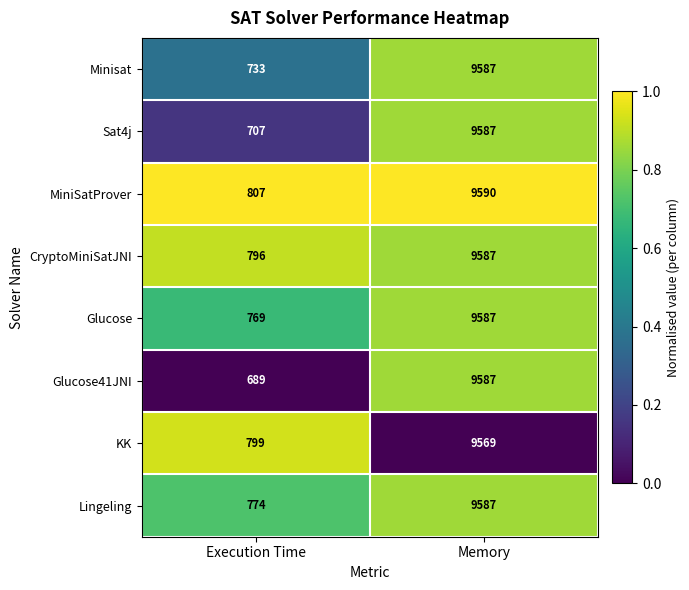

Count the number of categories in the chart.

2